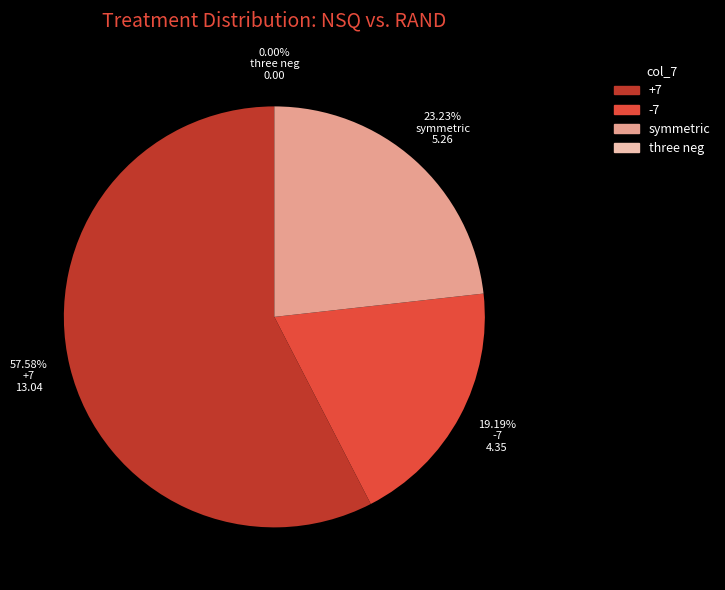

How many slices are in this pie chart?

4